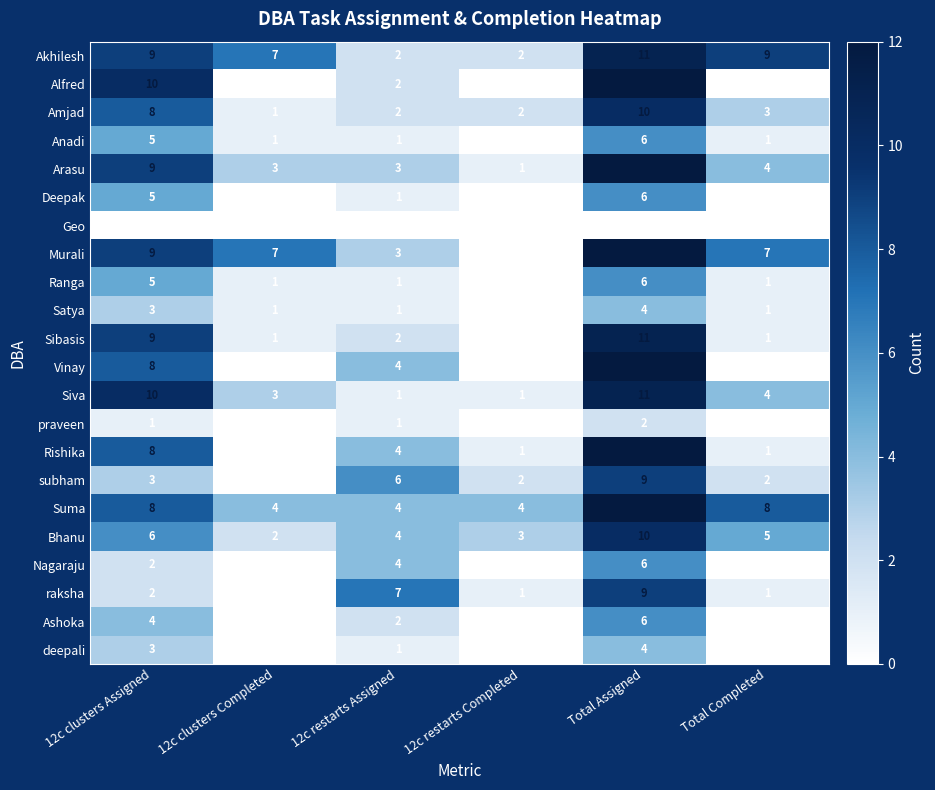

What value does the Amjad series have at Total Completed?

3